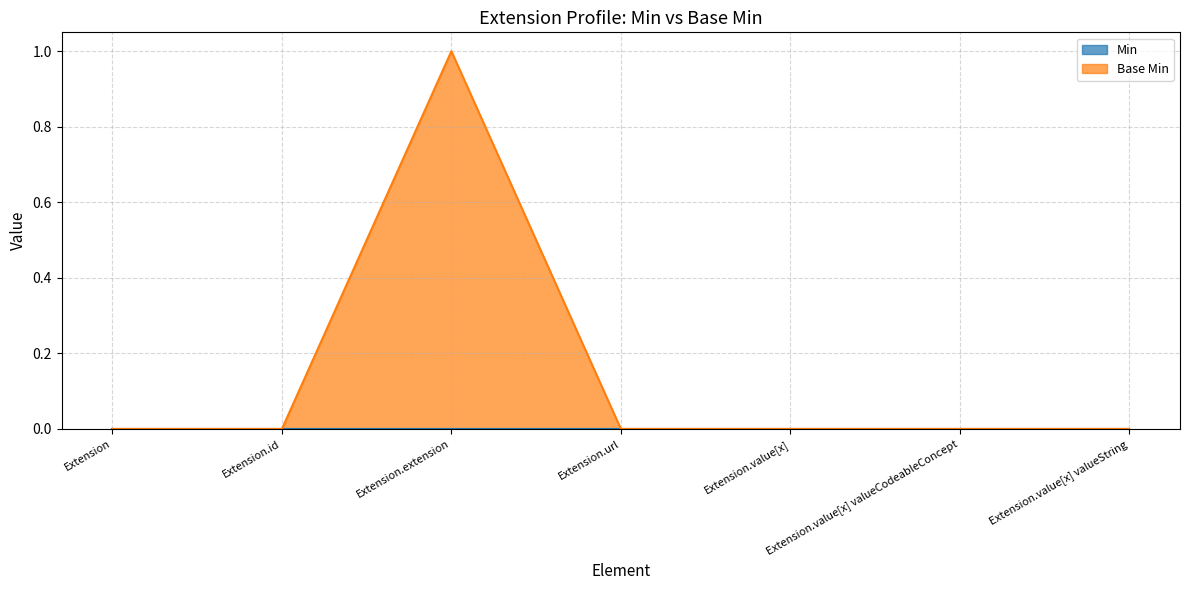

Which has a higher value, Extension.value[x] valueCodeableConcept or Extension.value[x] valueString?

Extension.value[x] valueCodeableConcept